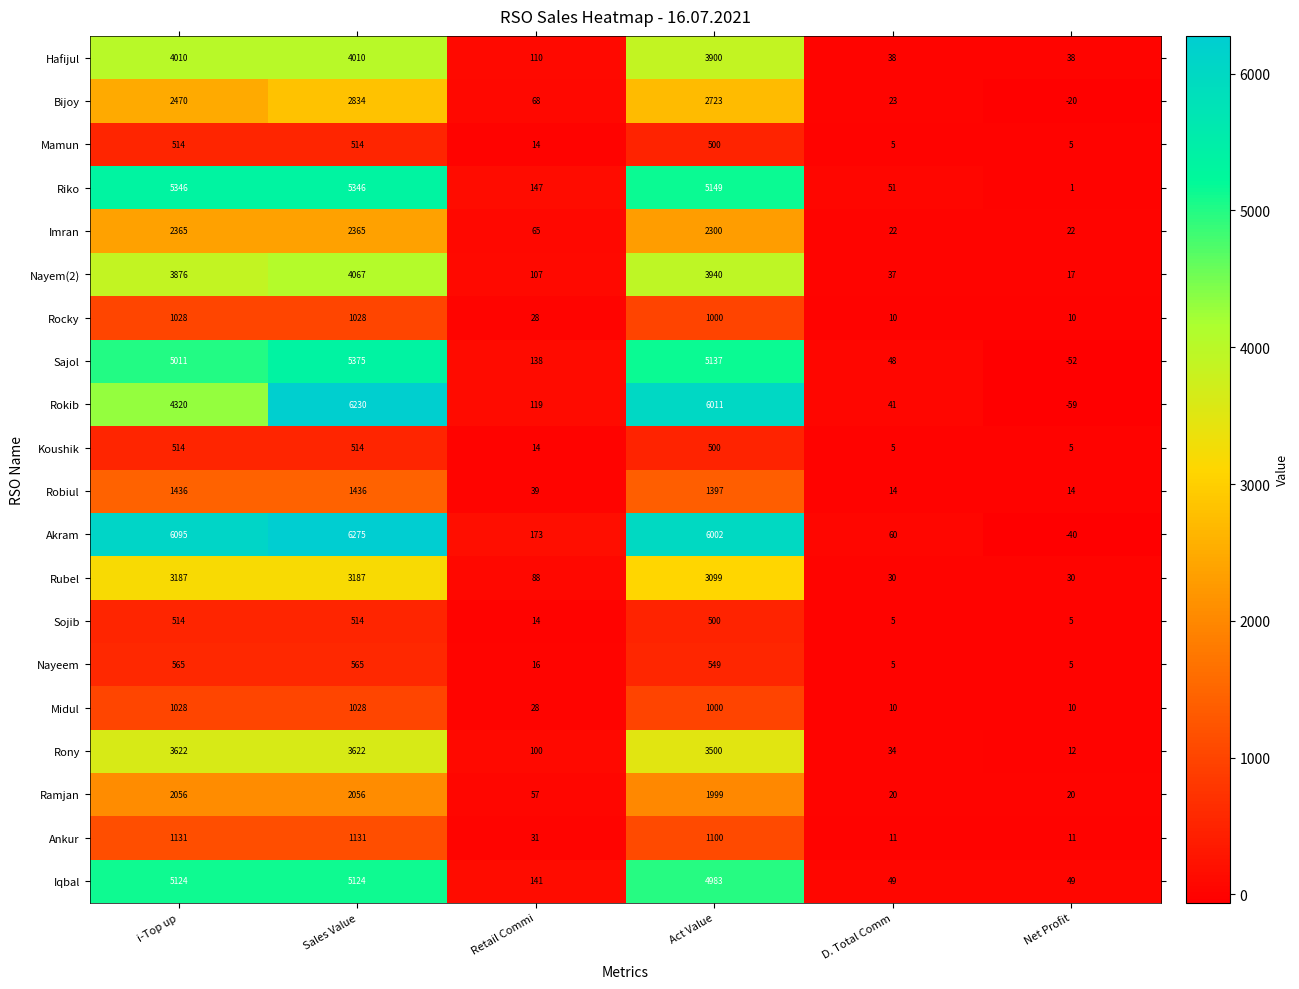

The Ramjan series shows 3468 at i-Top up. True or false?

False